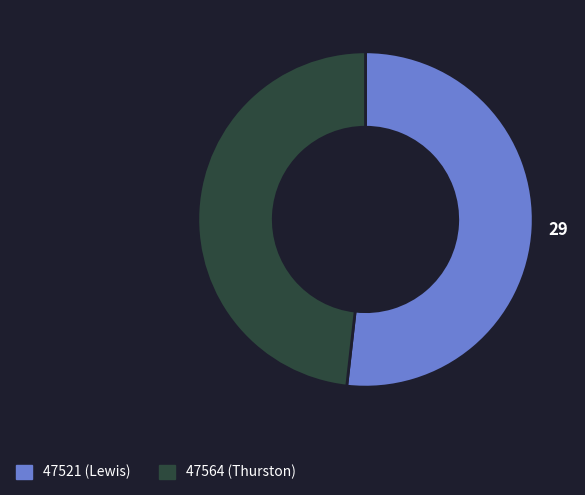

What is the ratio of the value at 47564 to the value at 47521?

0.9